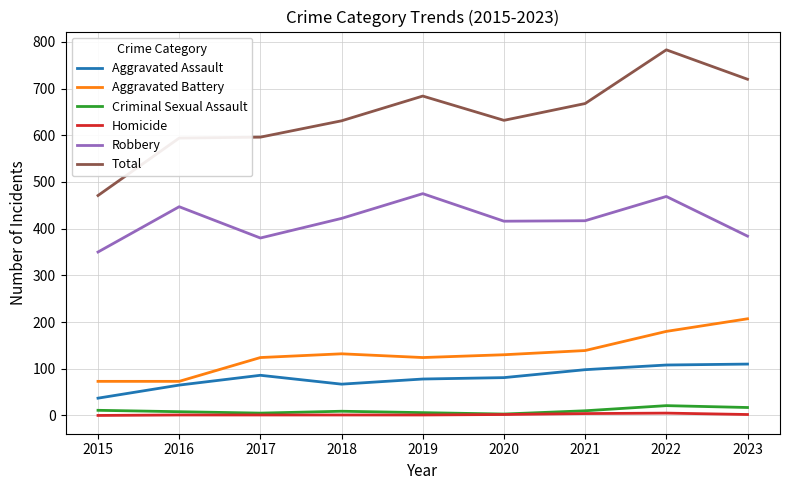

What is the sum of all Criminal Sexual Assault values?

90